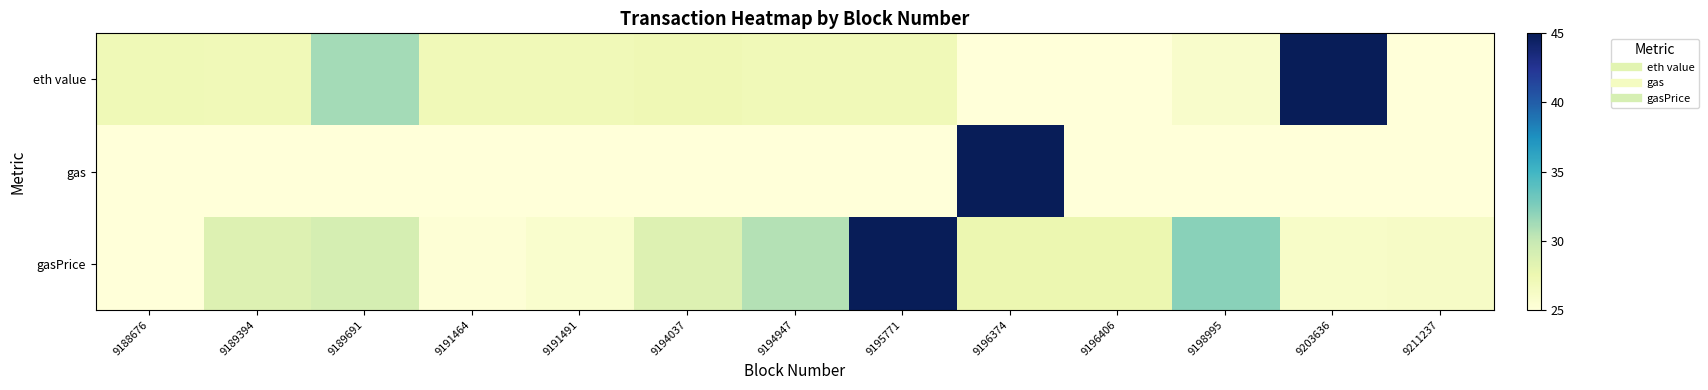

At which category is the sum across all series the highest?

9196374